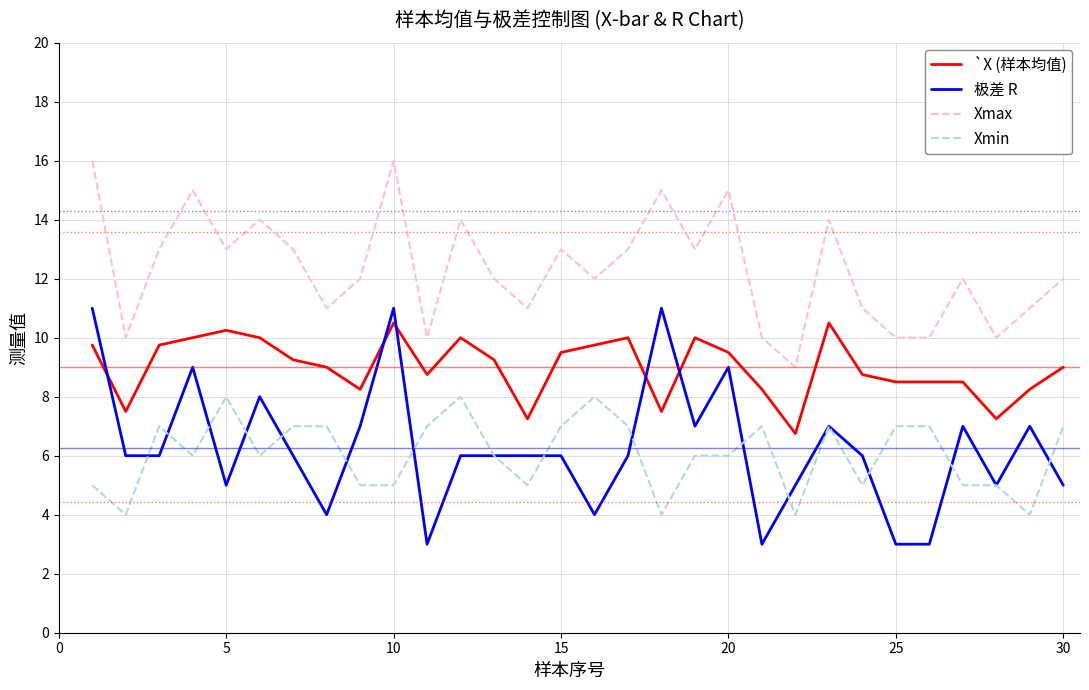

Is this an area chart (filled region under the line)?

No